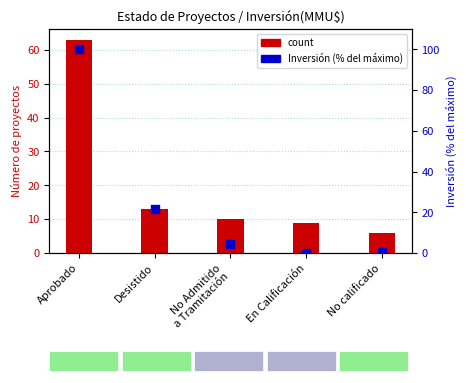

What is the total value across all series at Desistido?

34.4